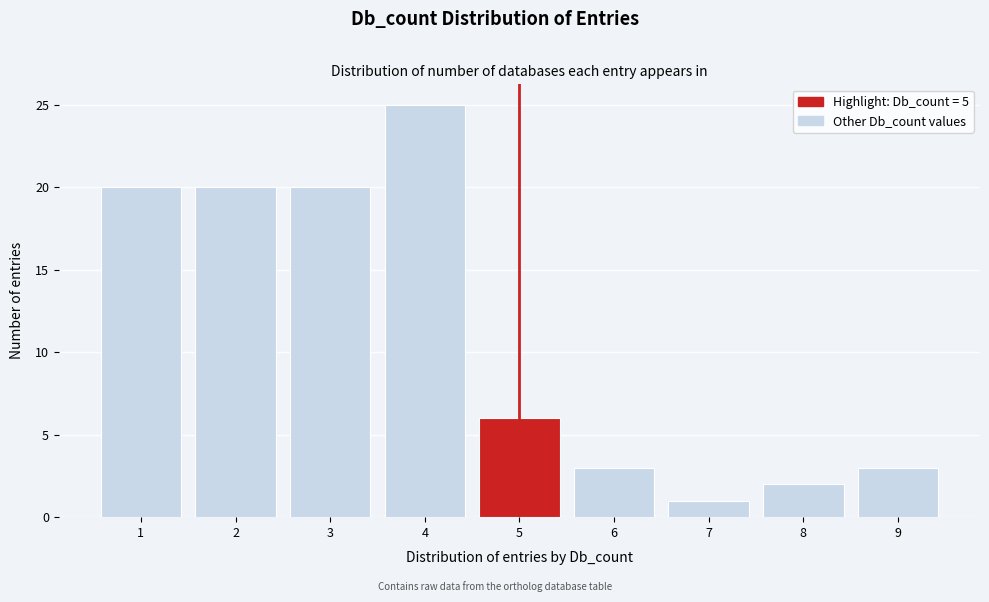

Which range on the x-axis has the tallest bar?

3.5 to 4.5